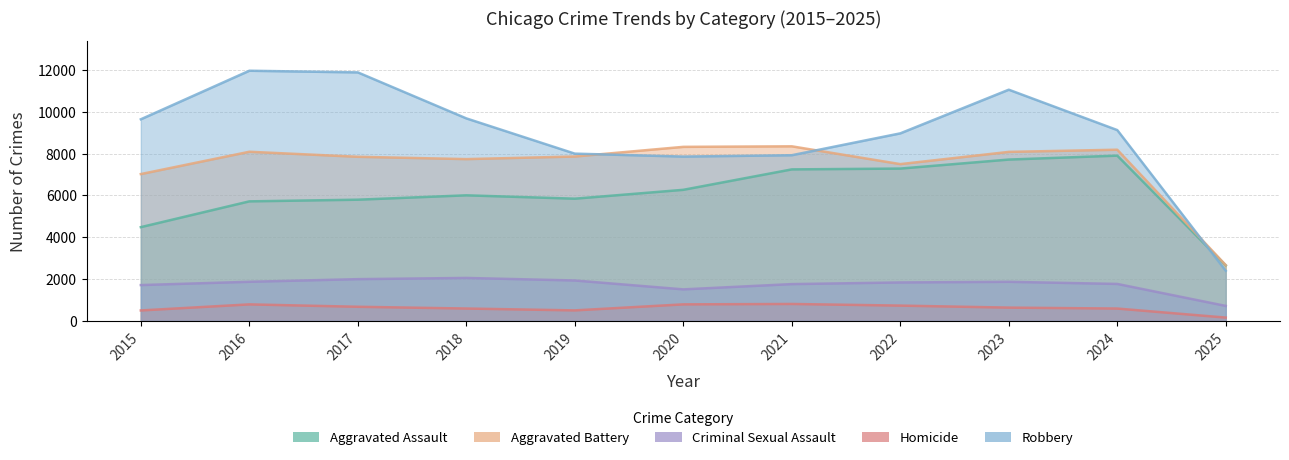

What is the average value of the Robbery series?

8951